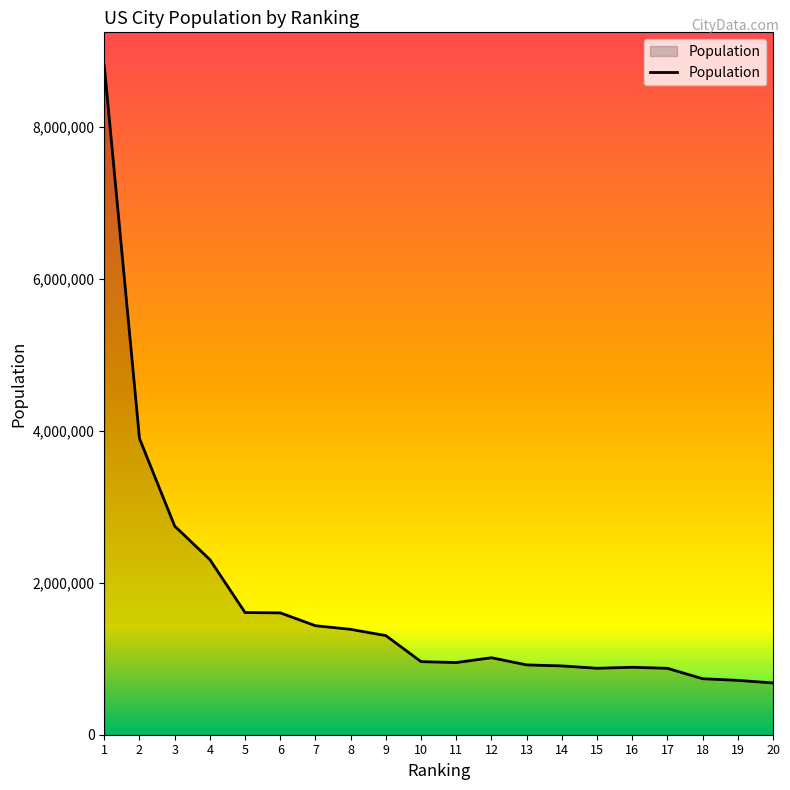

True or false: the data shows 264761 at 14.

False